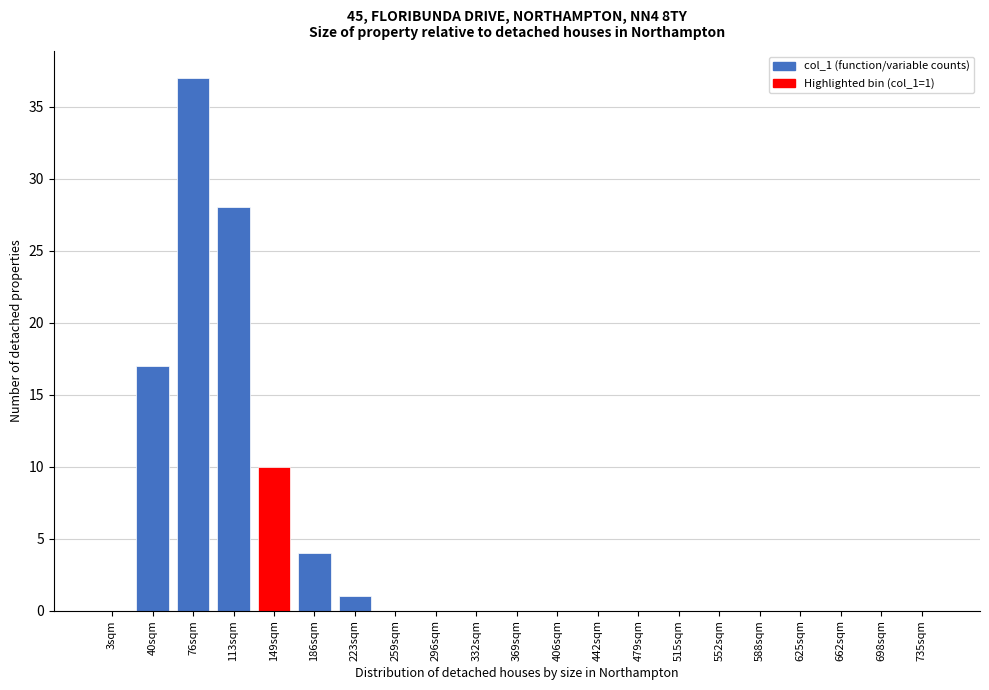

Reading left to right, transcribe all the data shown in this chart.

3sqm=0	40sqm=17	76sqm=37	113sqm=28	149sqm=10	186sqm=4	223sqm=1	259sqm=0	296sqm=0	332sqm=0	369sqm=0	406sqm=0	442sqm=0	479sqm=0	515sqm=0	552sqm=0	588sqm=0	625sqm=0	662sqm=0	698sqm=0	735sqm=0